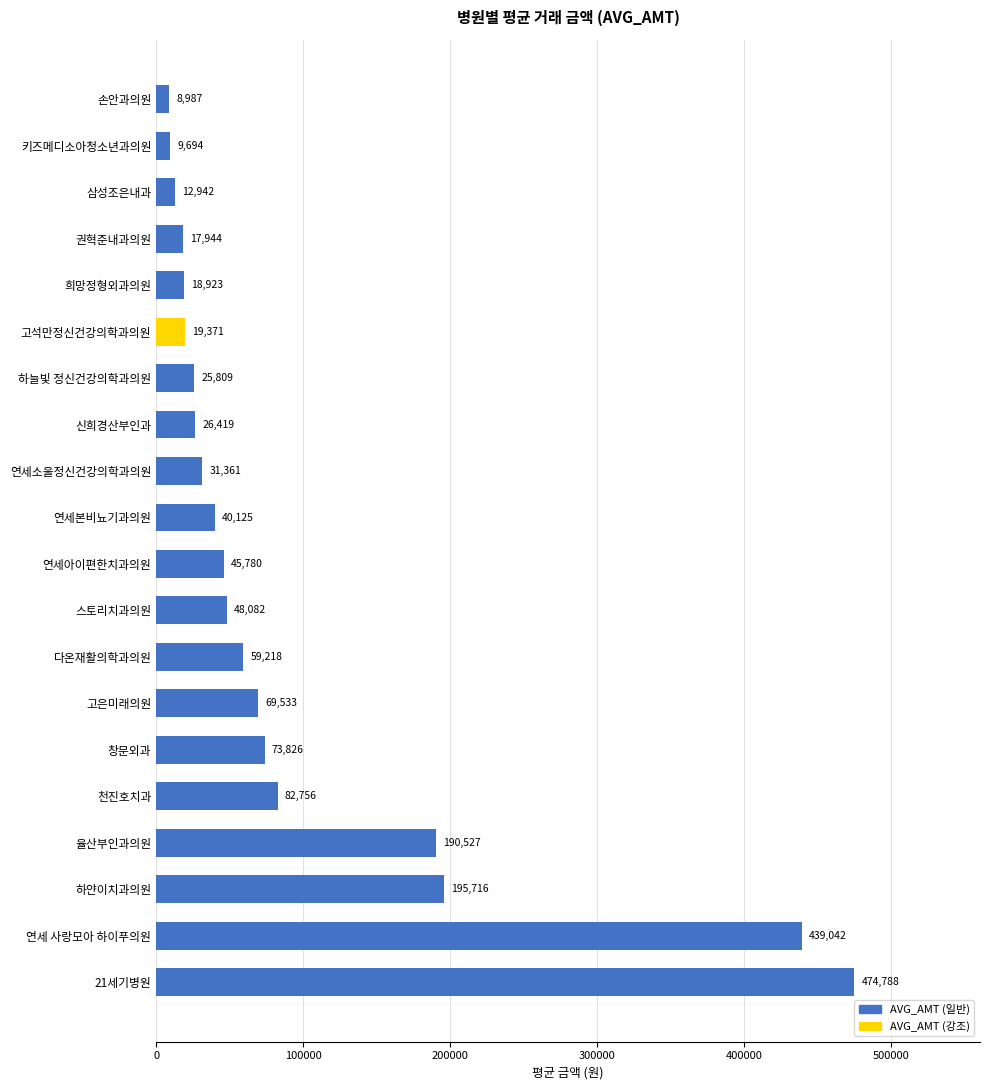

What is the sum of the values at 연세본비뇨기과의원 and 희망정형외과의원?

59048